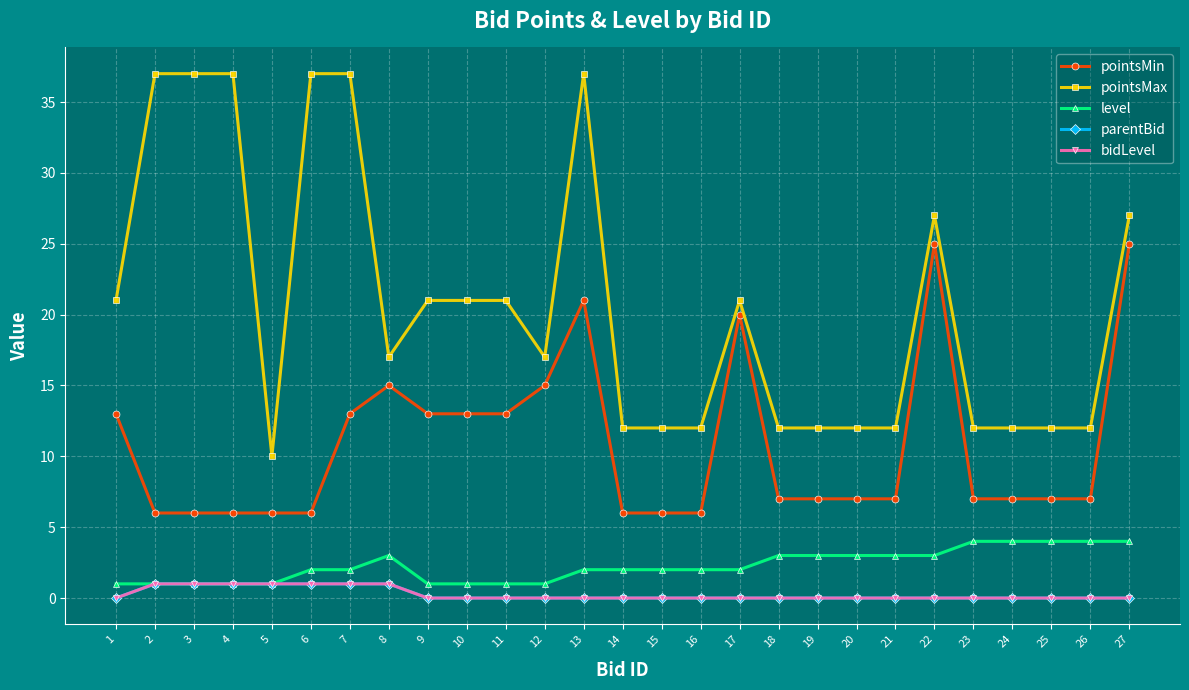

List the labels in order of bidLevel value, largest first.

2, 3, 4, 5, 6, 7, 8, 1, 9, 10, 11, 12, 13, 14, 15, 16, 17, 18, 19, 20, 21, 22, 23, 24, 25, 26, 27